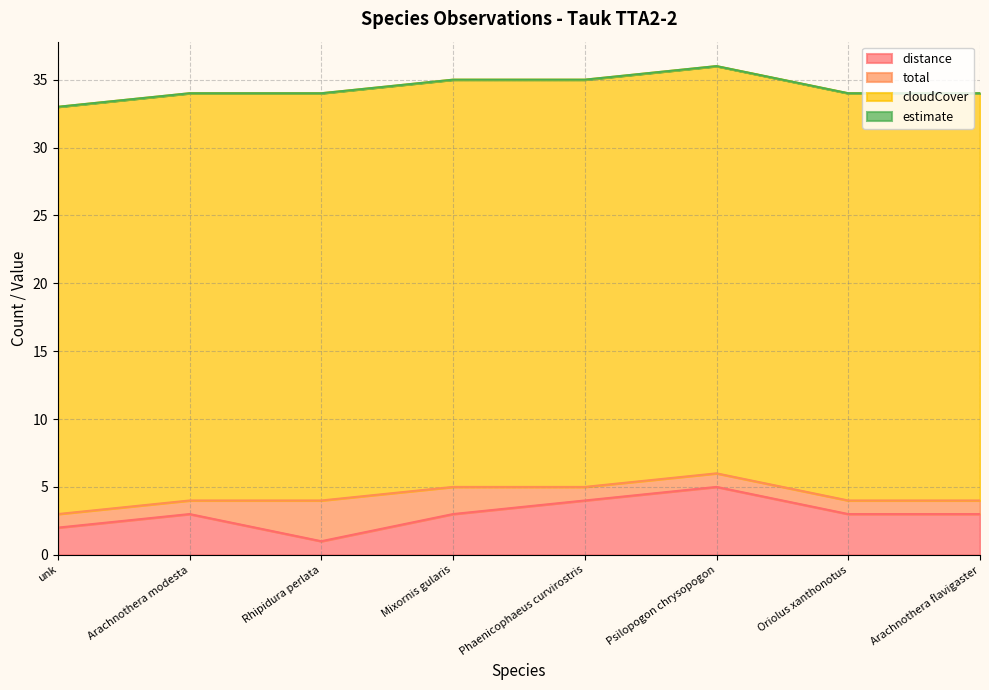

What is the total value across all series at Oriolus xanthonotus?

34